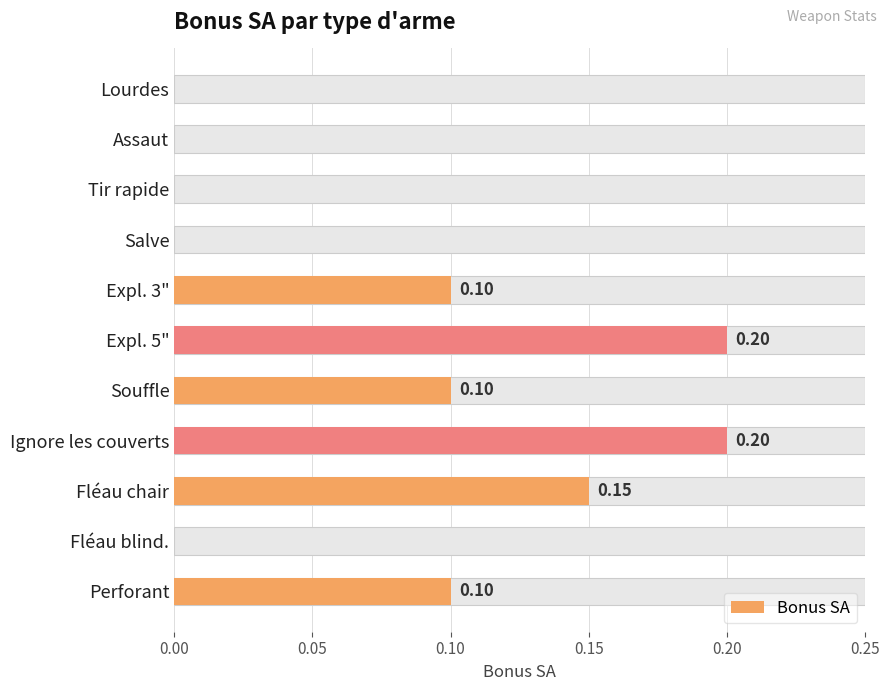

True or false: the data shows 0.1 at Fléau blind..

False